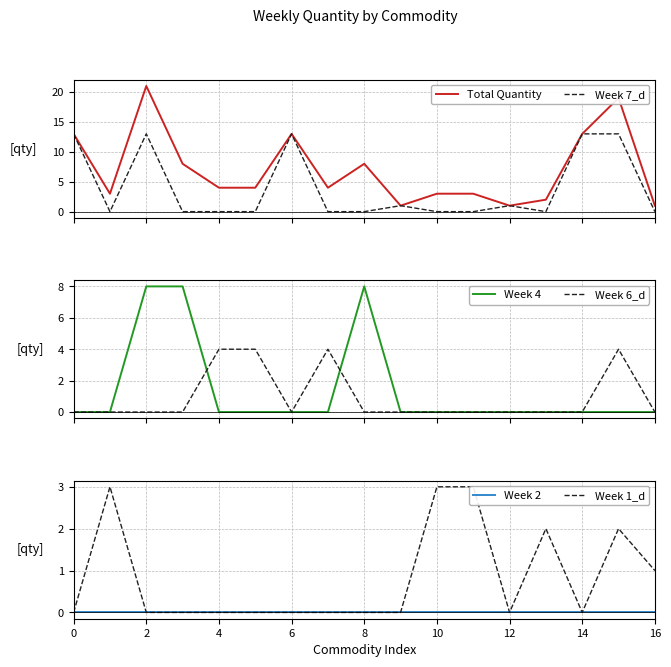

Which series has the largest total across all categories?

Total Quantity